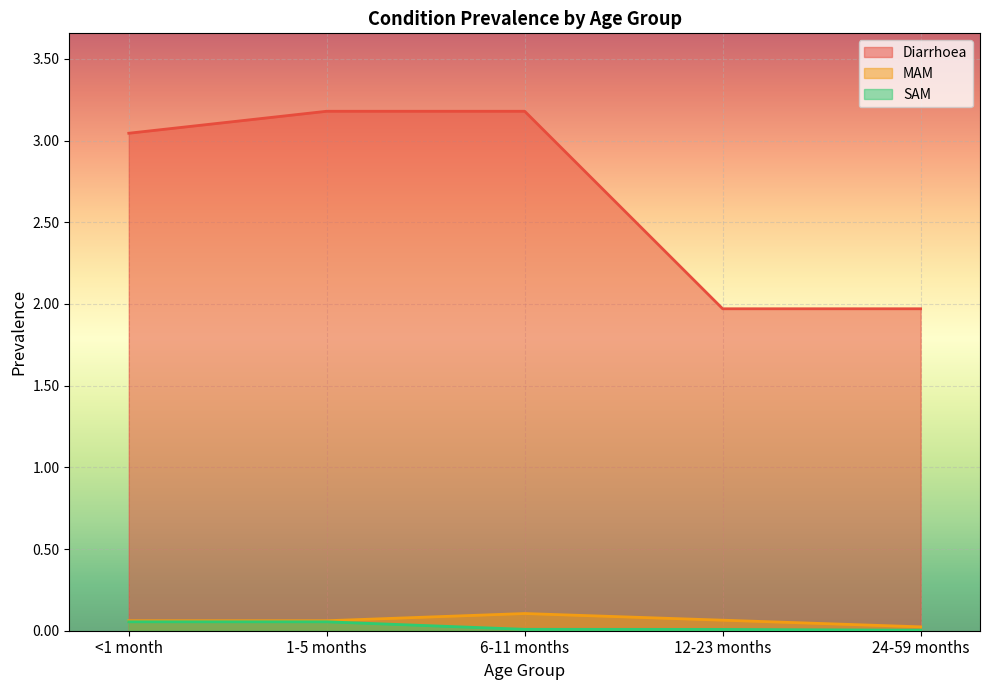

What is the total value across all series at 1-5 months?

3.3